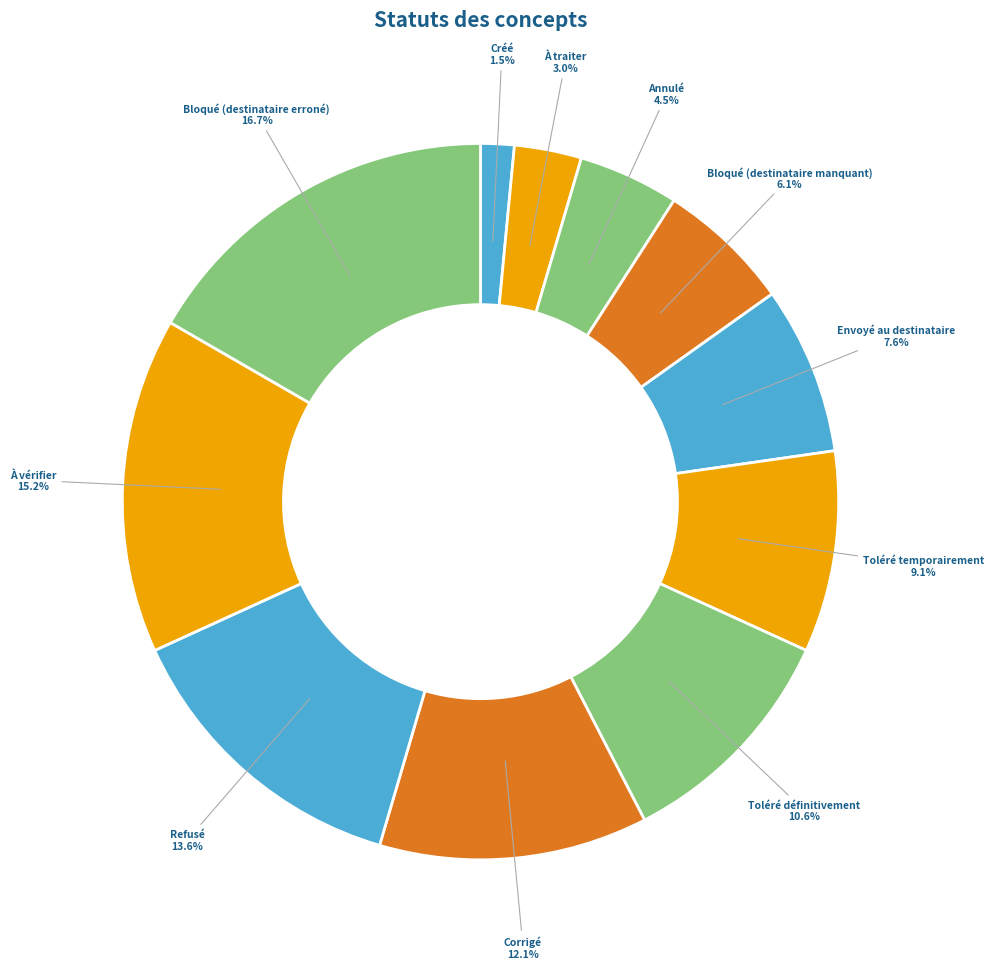

To the nearest percent, what is the difference between the Corrigé and À vérifier slice percentages?

3%